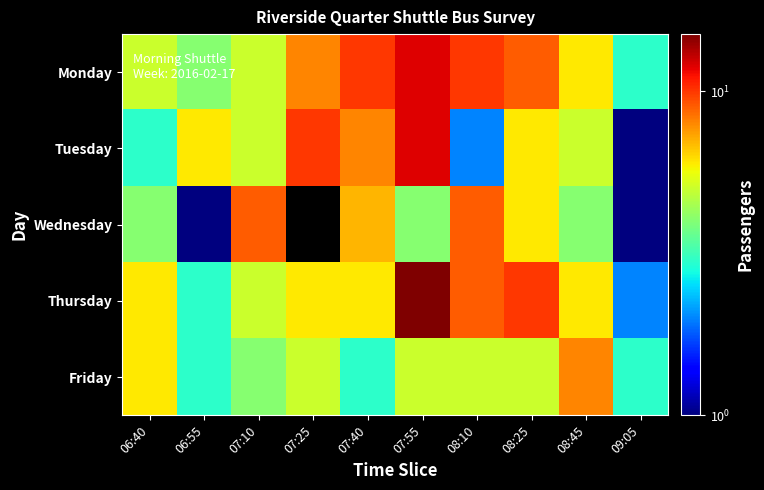

Which series has the largest total across all categories?

Monday